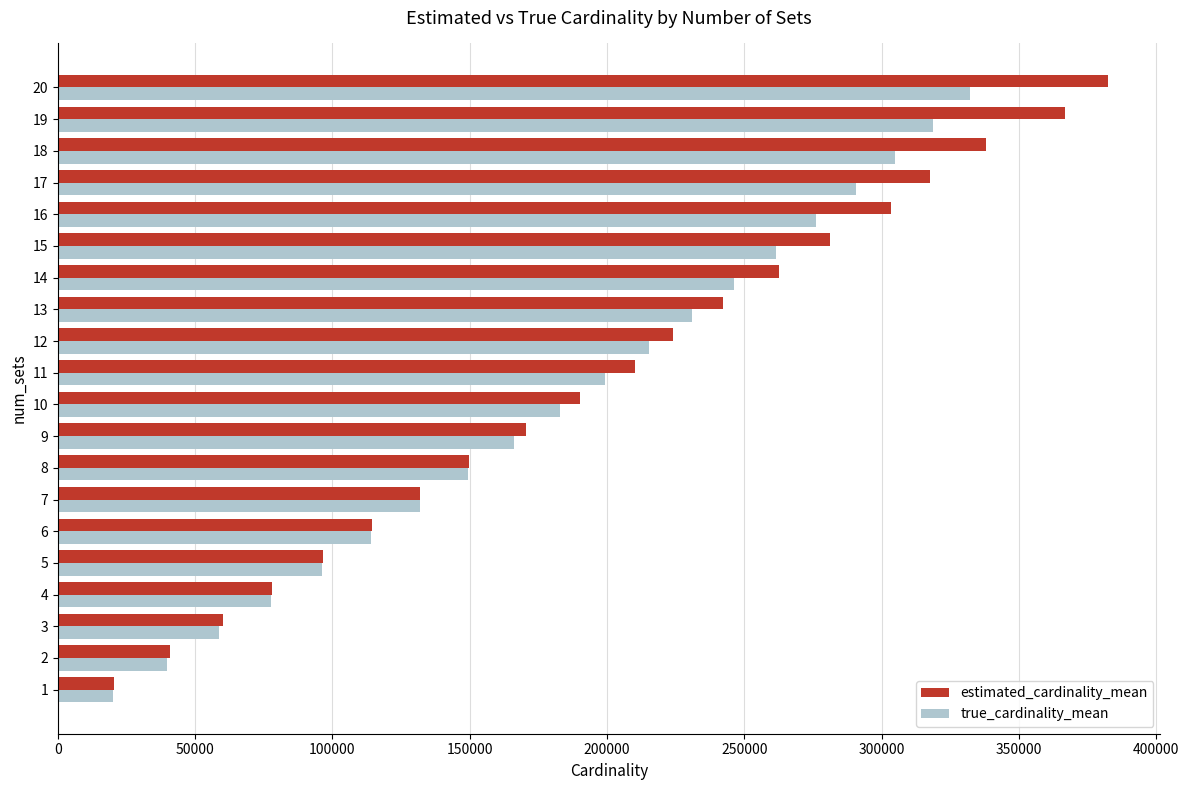

What is the total value across all series at 14?

509037.1